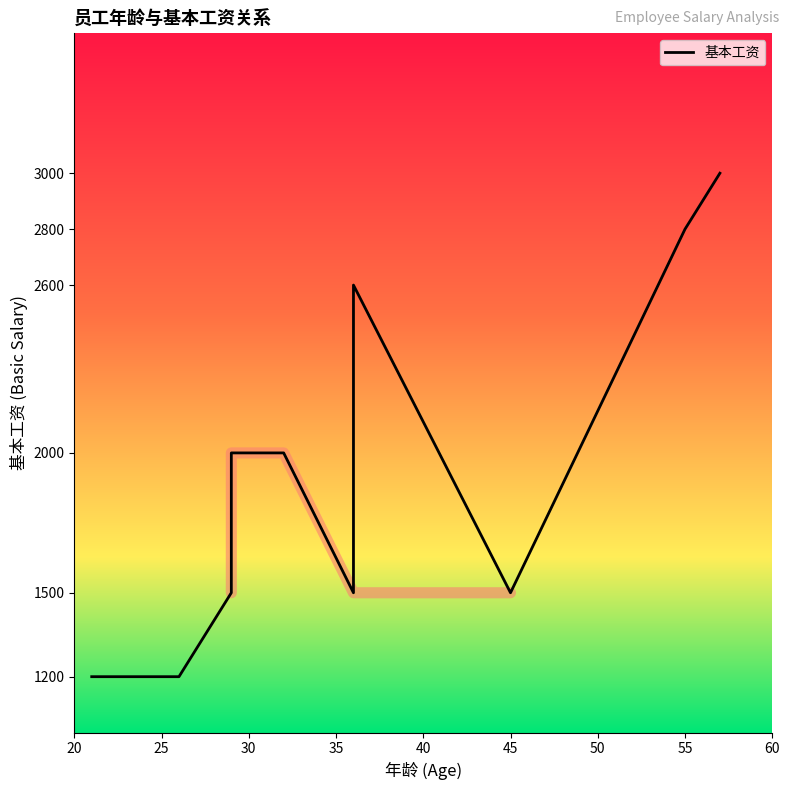

What is the minimum value shown in the chart?

1200